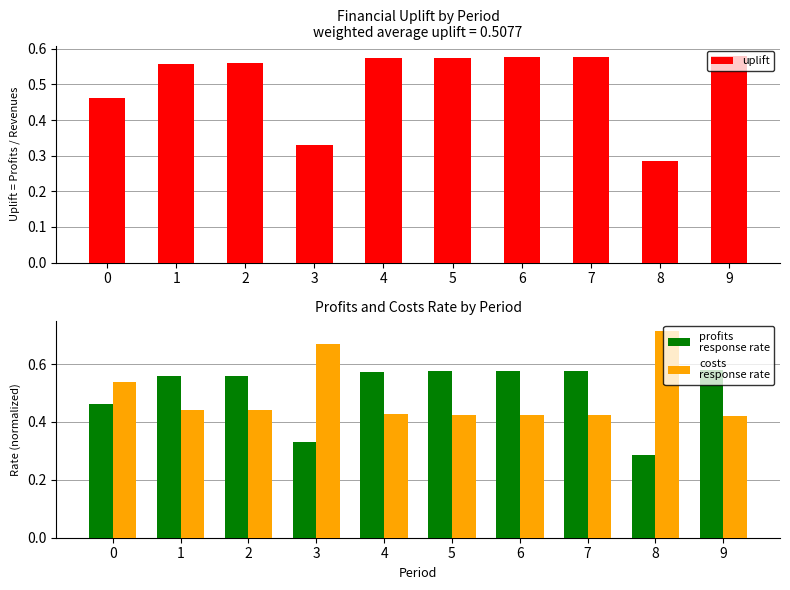

Reading right to left, list all the values displayed in this chart.

uplift: 9=0.6	8=0.3	7=0.6	6=0.6	5=0.6	4=0.6	3=0.3	2=0.6	1=0.6	0=0.5
profits
response rate: 9=0.6	8=0.3	7=0.6	6=0.6	5=0.6	4=0.6	3=0.3	2=0.6	1=0.6	0=0.5
costs
response rate: 9=0.4	8=0.7	7=0.4	6=0.4	5=0.4	4=0.4	3=0.7	2=0.4	1=0.4	0=0.5